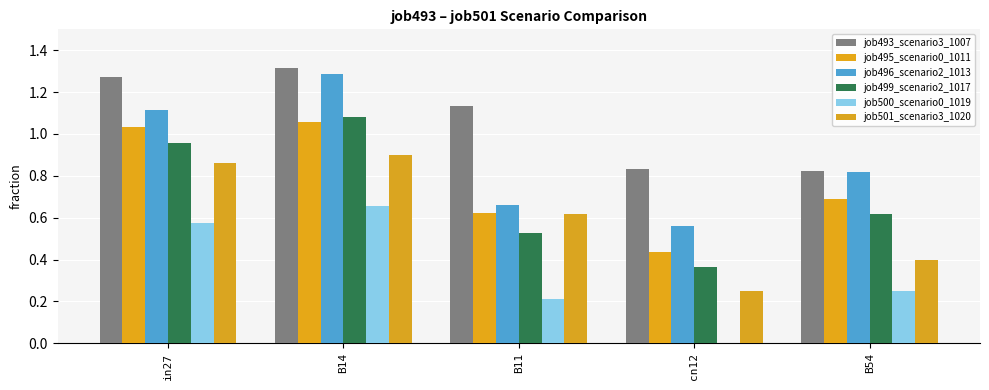

How many job496_scenario2_1013 values are between 0 and 1?

3